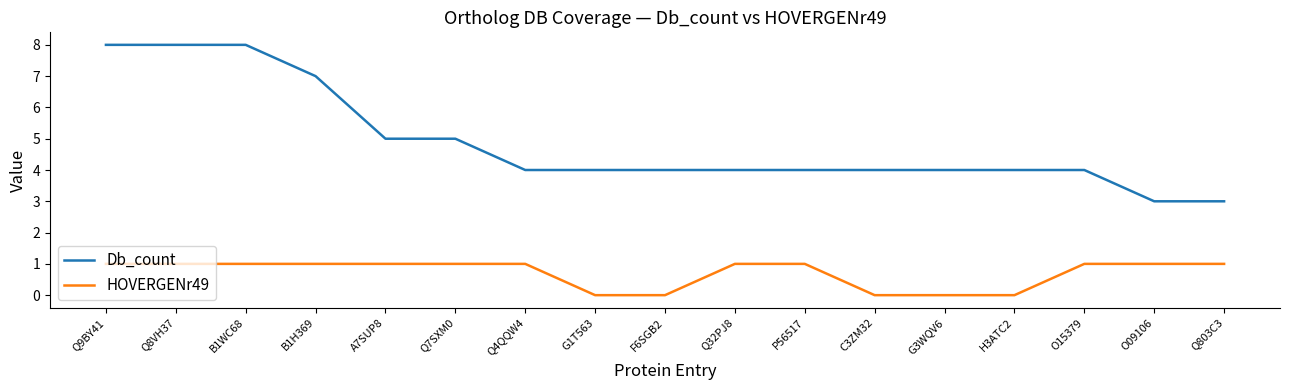

Rank the series by their maximum value, from highest to lowest.

Db_count, HOVERGENr49